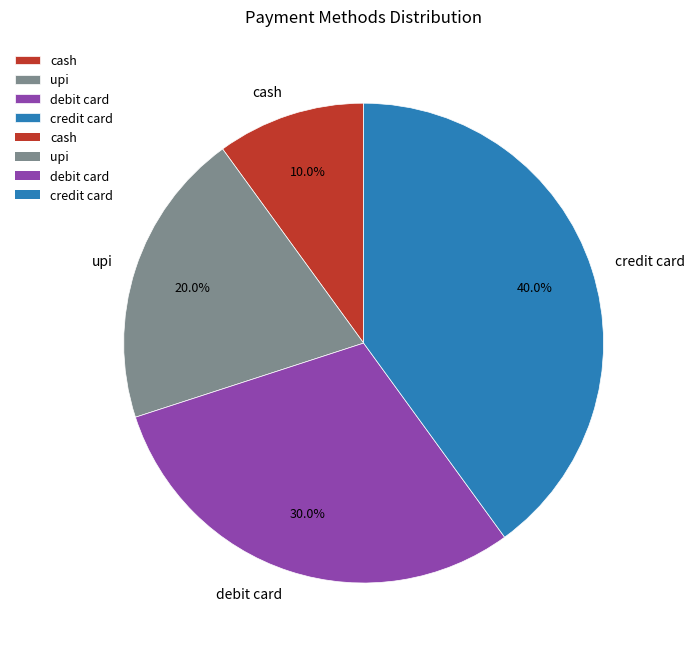

To the nearest percent, what percentage of the pie is credit card?

40%